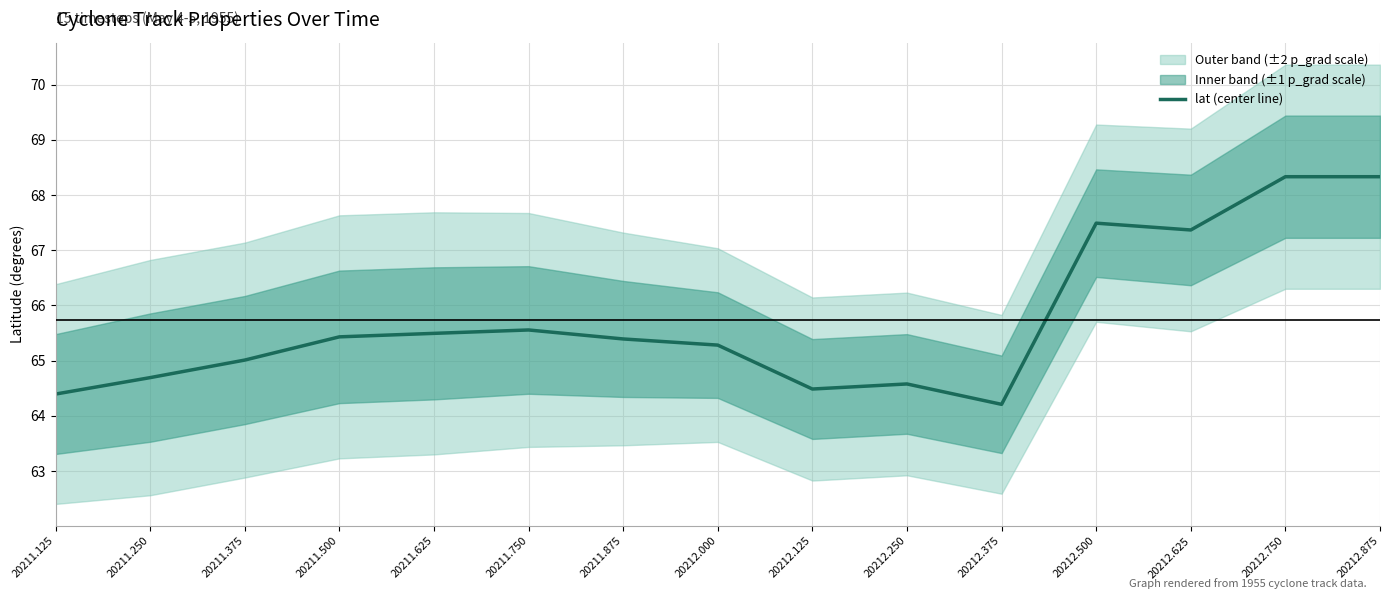

Reading left to right, transcribe all the data shown in this chart.

64.4	64.7	65.0	65.4	65.5	65.6	65.4	65.3	64.5	64.6	64.2	67.5	67.4	68.3	68.3